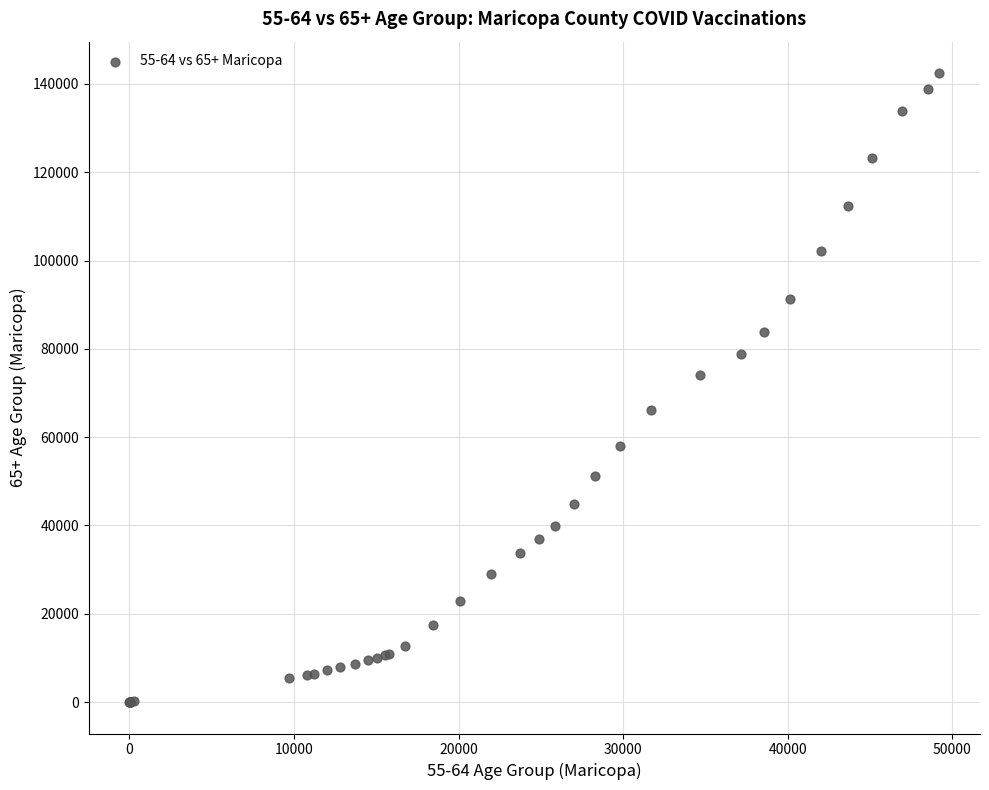

What Y value in the scatter plot is closest to 71224?

73992